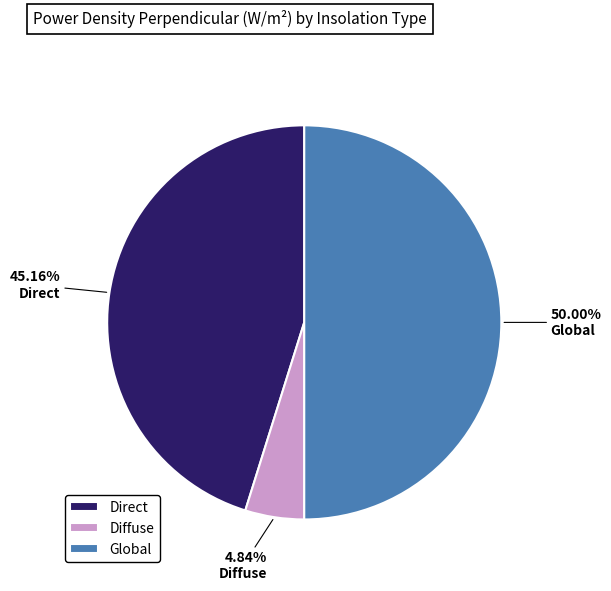

Which has a higher value, Global or Diffuse?

Global